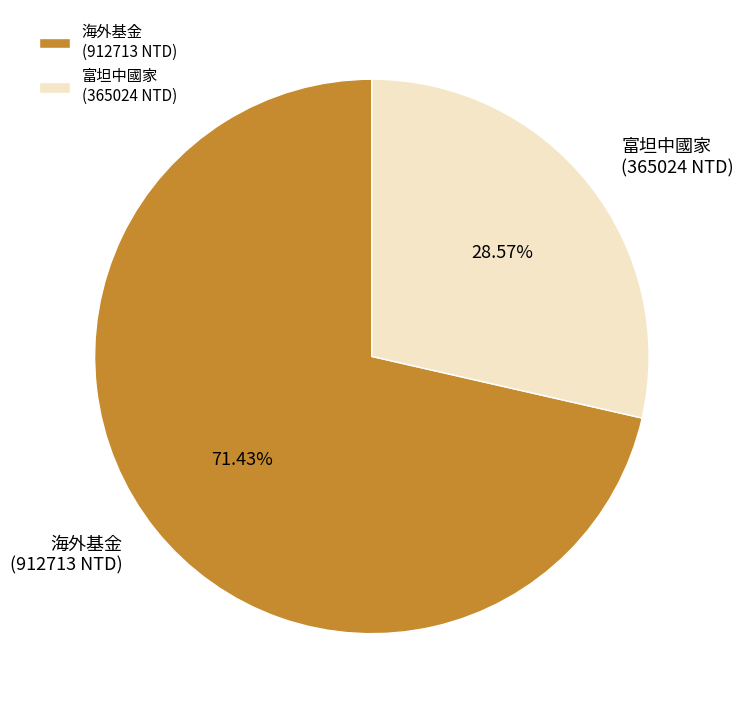

What percentage is the 富坦中國家 slice, to the nearest percent?

29%